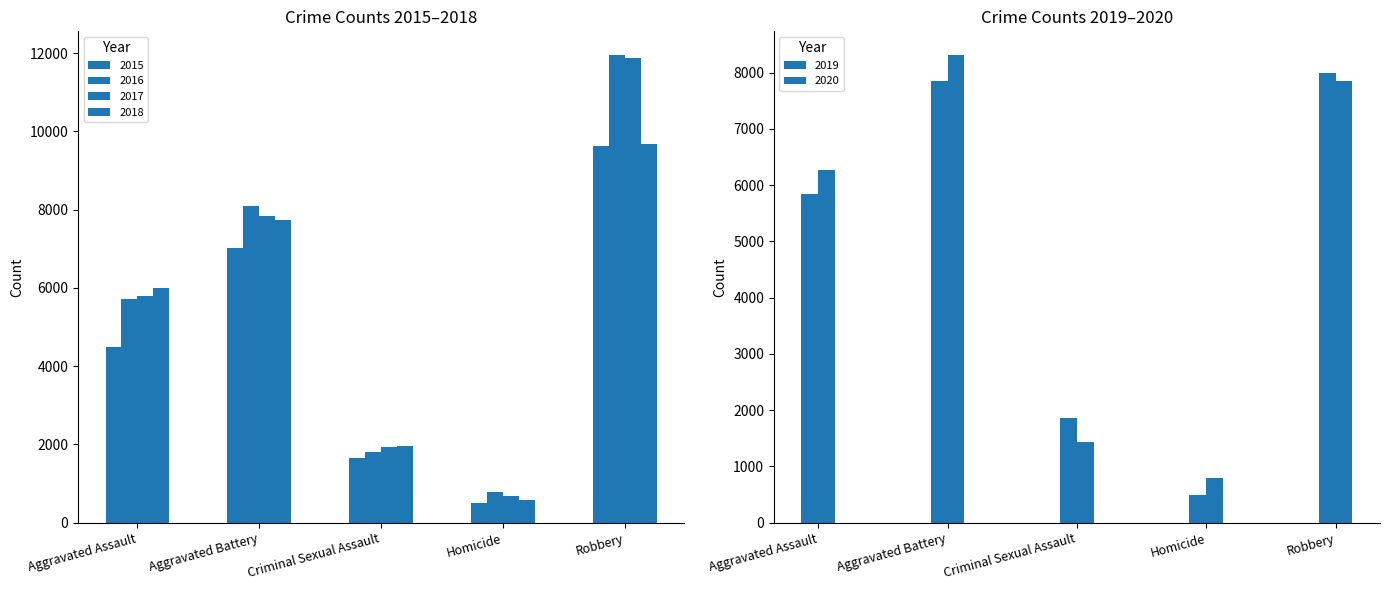

What is the total value across all series at Homicide?

3826